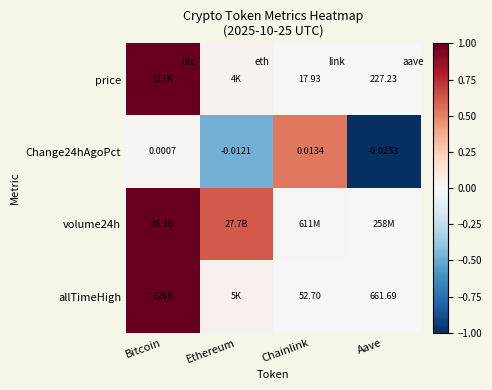

The value of Change24hAgoPct at Bitcoin is 0.0. True or false?

False